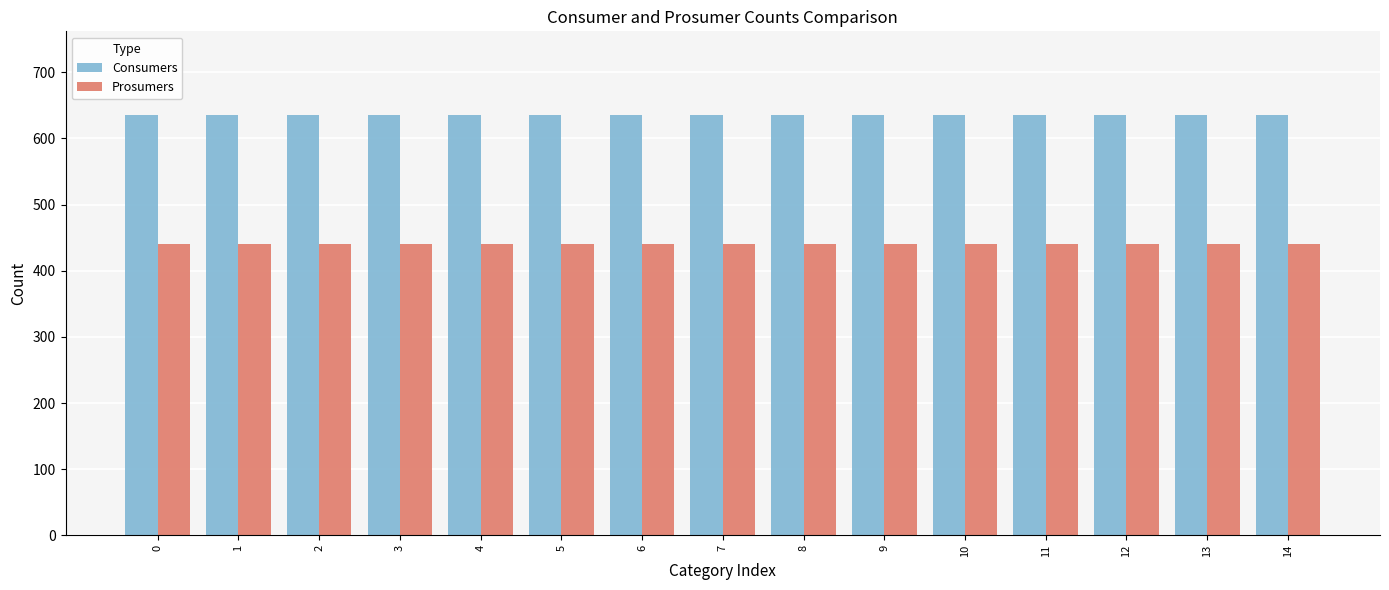

What is the value of the Prosumers bar at the 4th from the left?

440